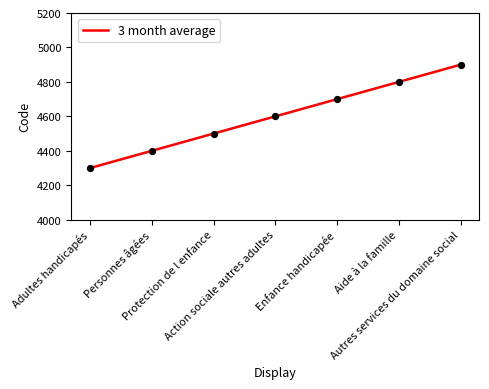

Approximately how many times larger is the value at Adultes handicapés compared to Protection de l enfance?

1.0